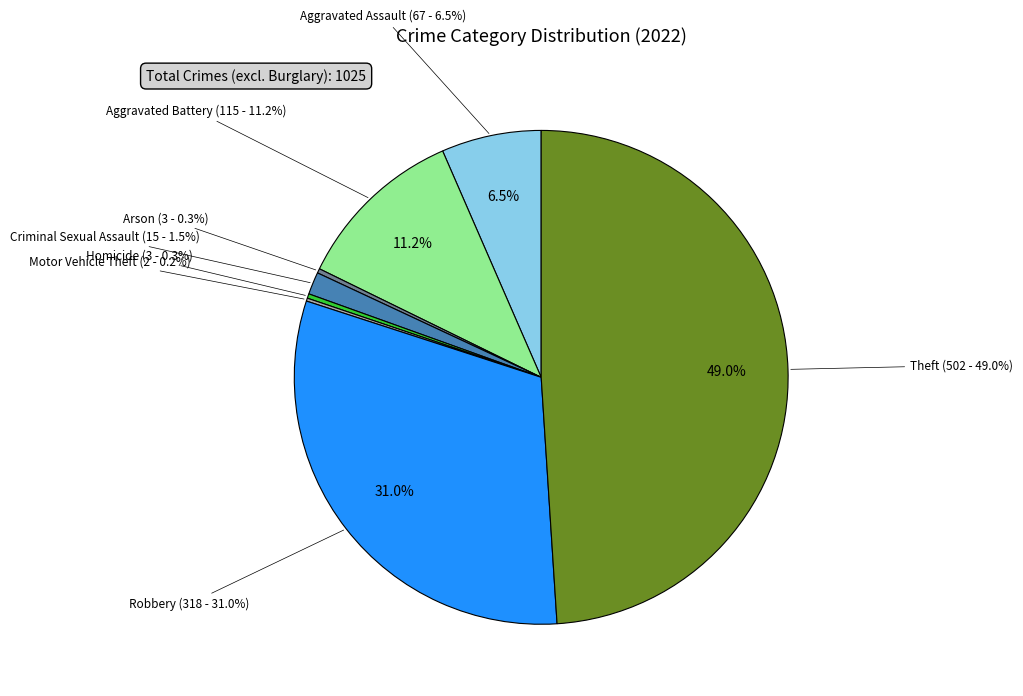

Which category has the smallest portion of the pie?

Motor Vehicle Theft